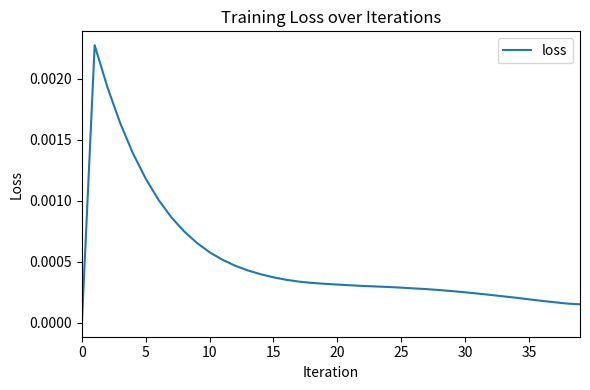

Between 5 and 30, which is larger?

5